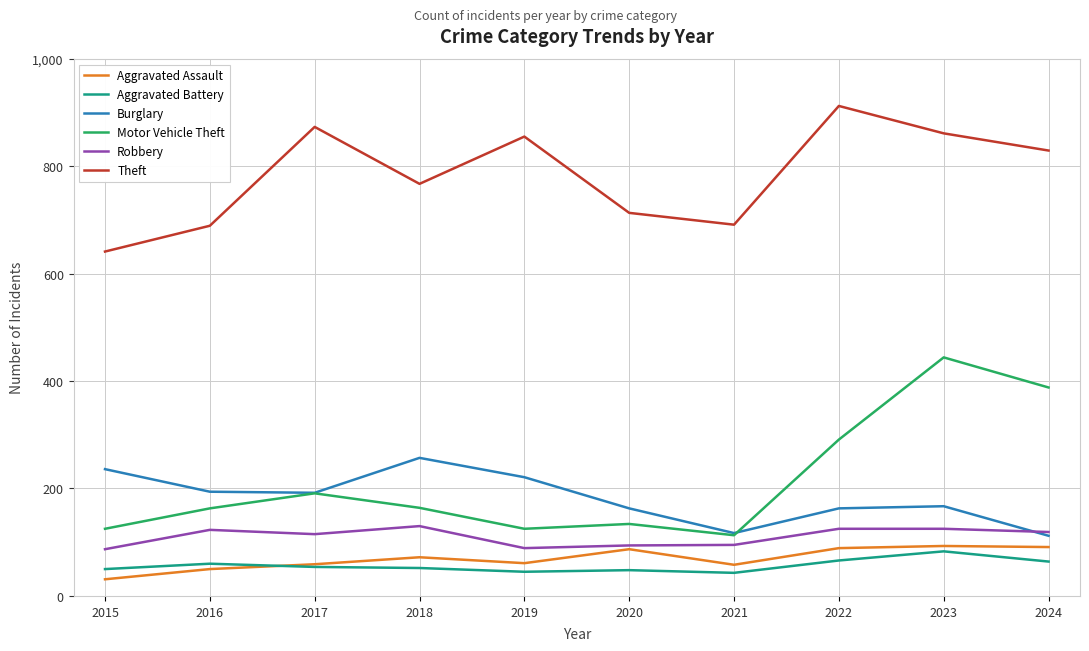

Which series has the largest total across all categories?

Theft